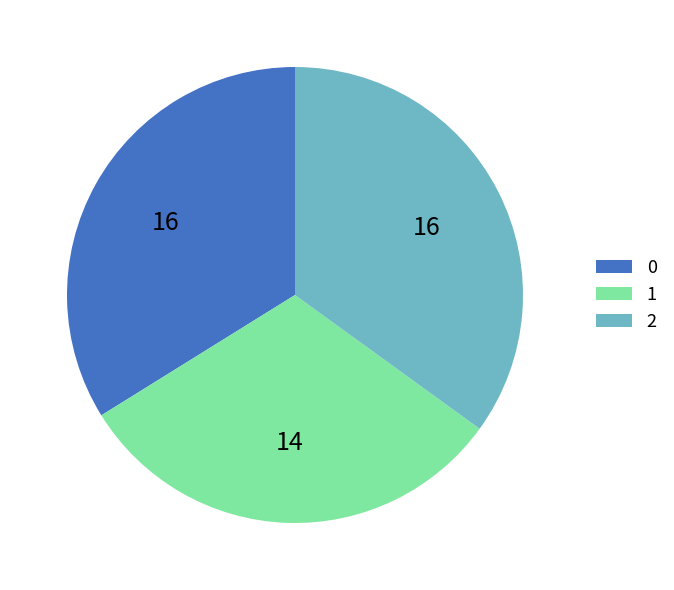

Do 2 and 0 together represent more than half of the pie?

Yes